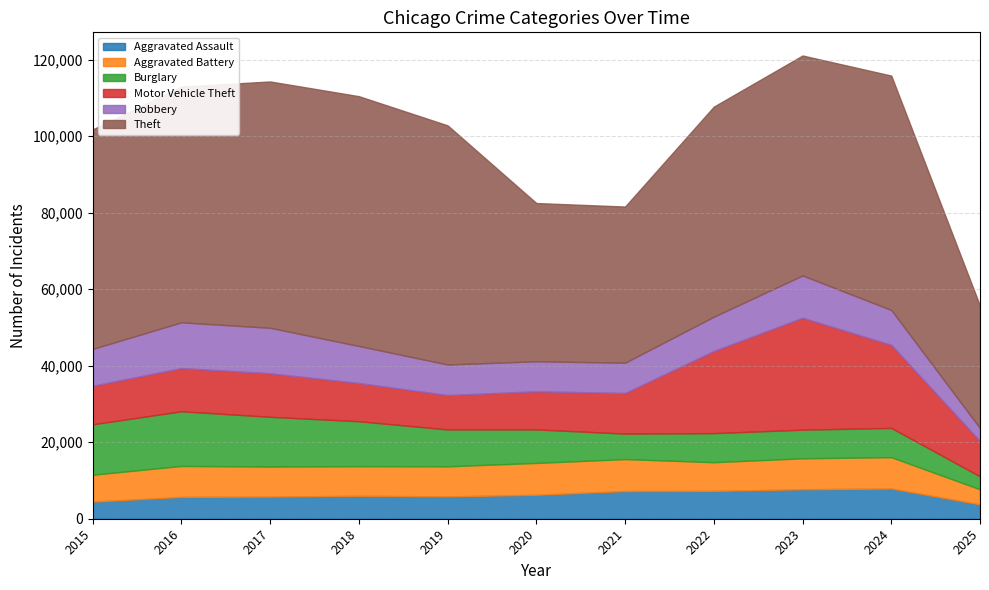

What are all the series names shown in the legend?

Aggravated Assault, Aggravated Battery, Burglary, Motor Vehicle Theft, Robbery, Theft